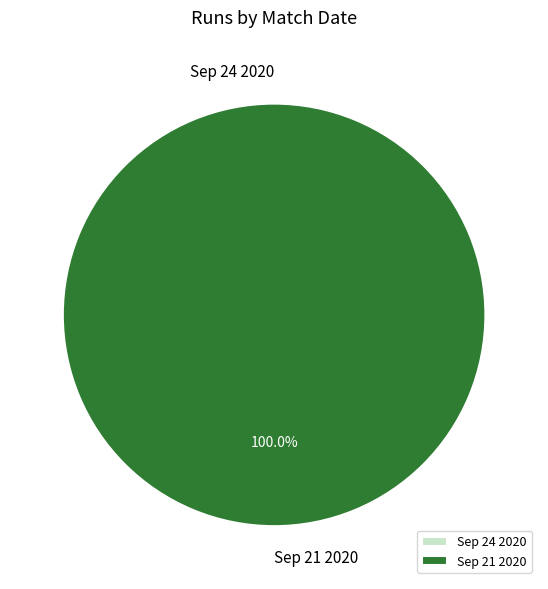

Which category accounts for the majority?

Sep 21 2020